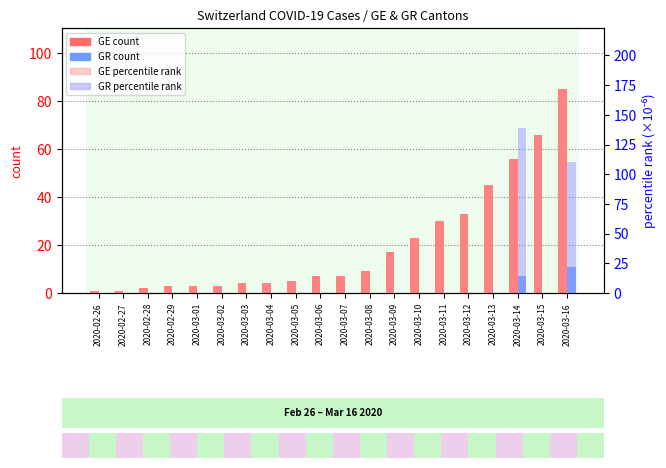

Rank the series at 2020-02-29 from lowest to highest value.

GR count, GR percentile rank, GE count, GE percentile rank